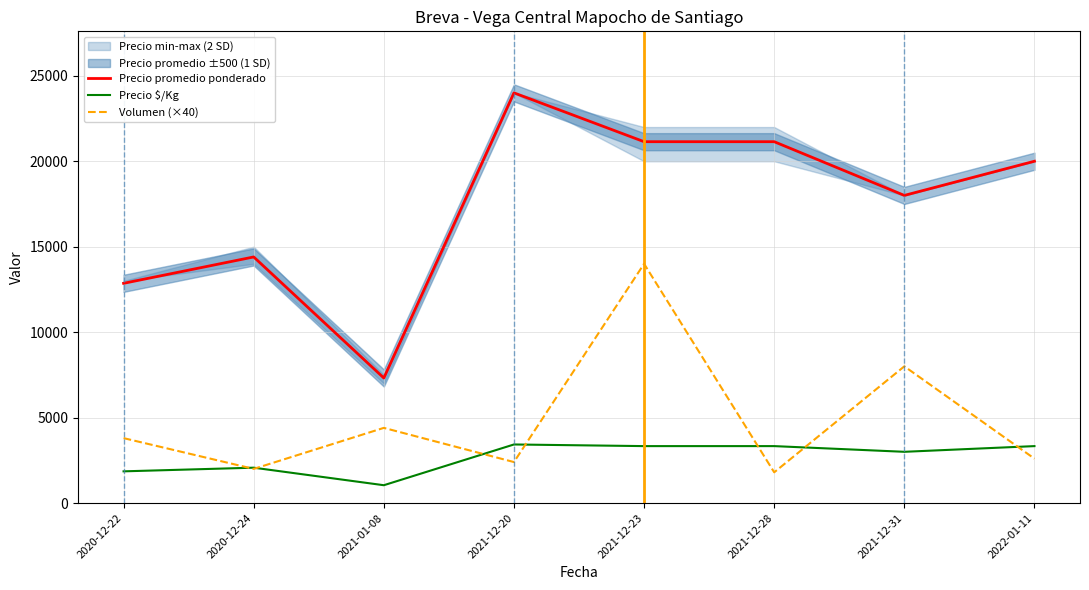

What is the value of the Precio promedio ponderado point at the 6th from the left?

21143